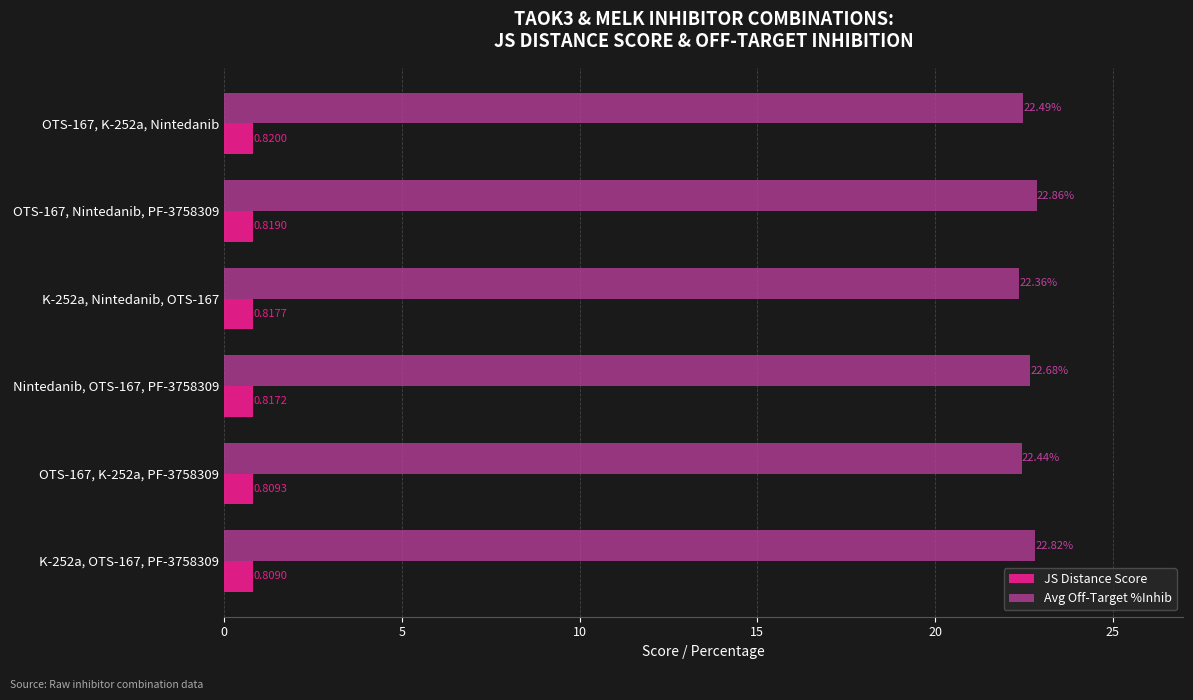

Which series changed the most between OTS-167, K-252a, PF-3758309 and K-252a, OTS-167, PF-3758309?

Avg Off-Target %Inhib